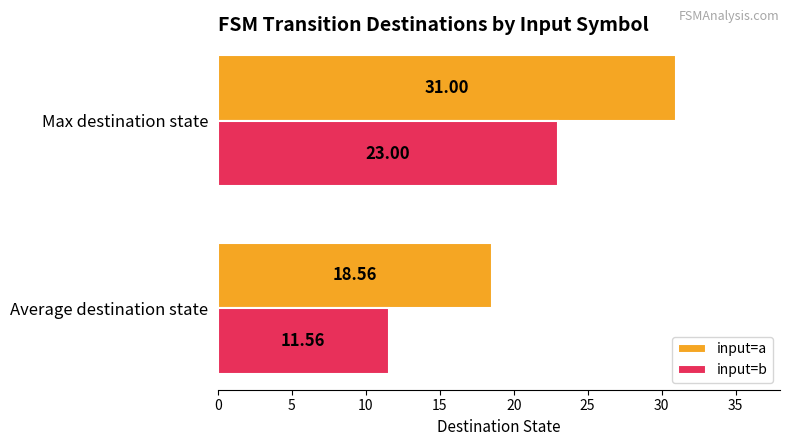

What is the sum of all input=a values?

49.6